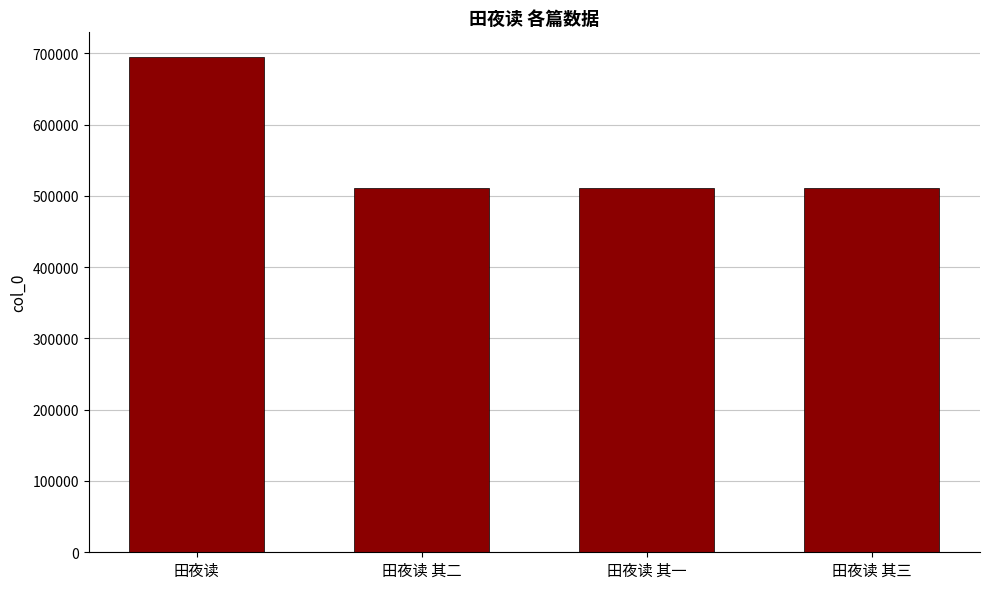

What is the label of the 1st bar from the right?

田夜读 其三